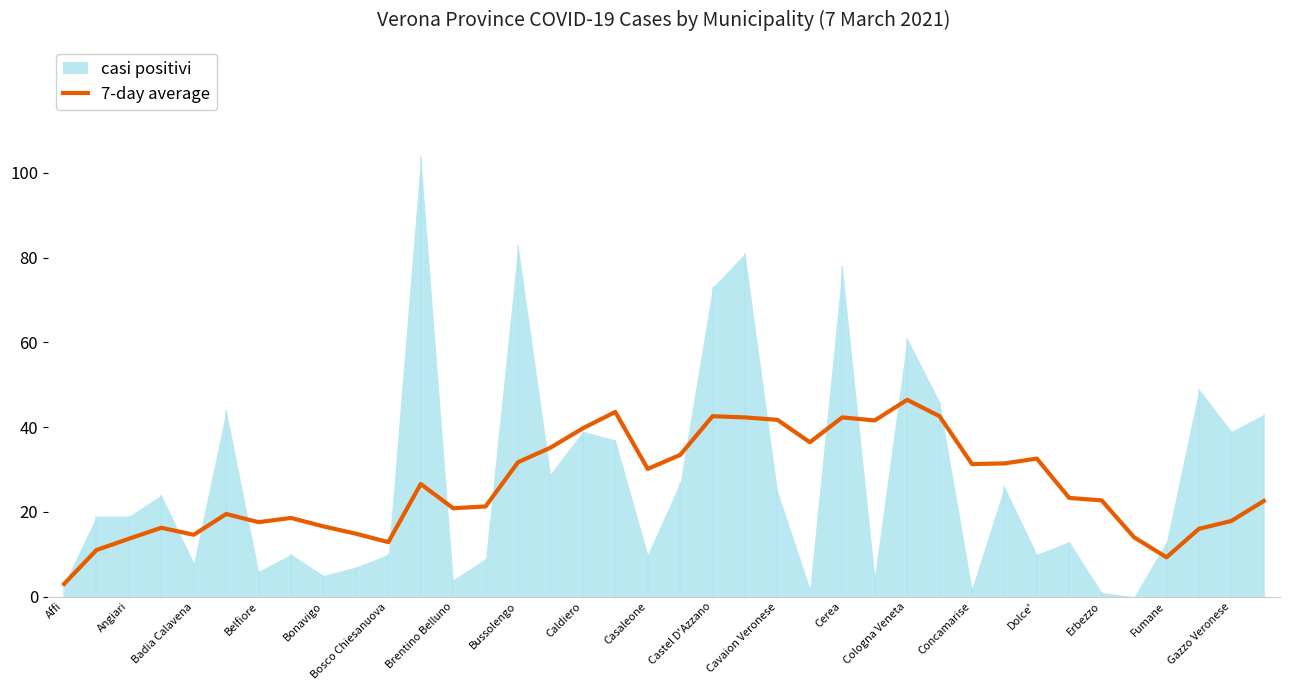

How many interior local peaks (higher than both neighbors) does the data have?

9